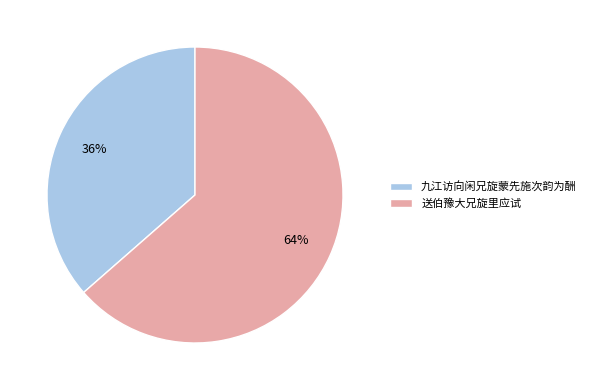

Does 九江访向闲兄旋蒙先施次韵为酬 represent more than half of the total?

No